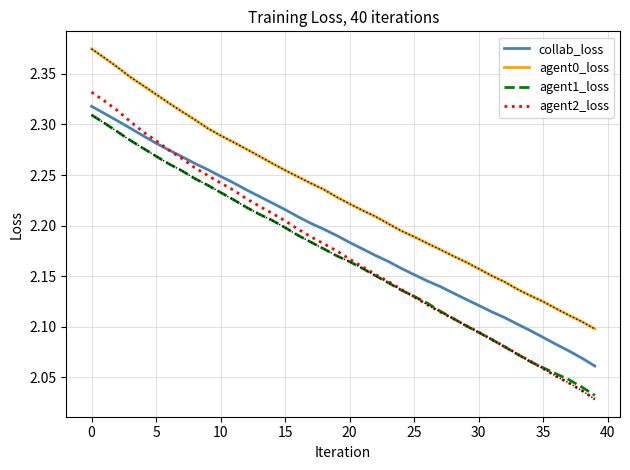

At how many categories does at least one series exceed 2?

40